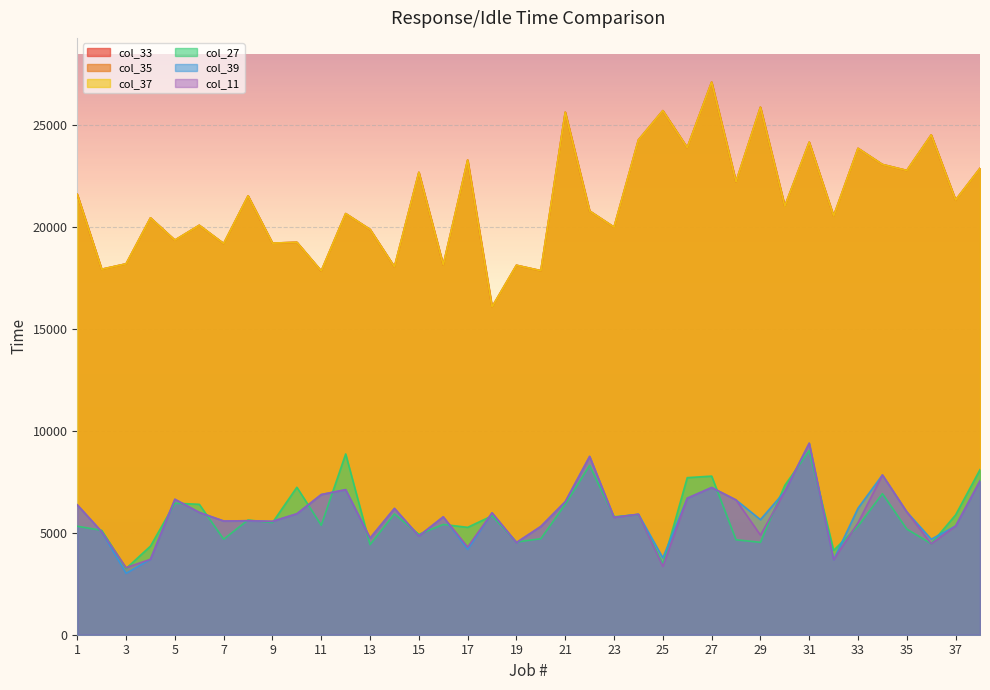

Does the chart display data point markers on the line(s)?

No